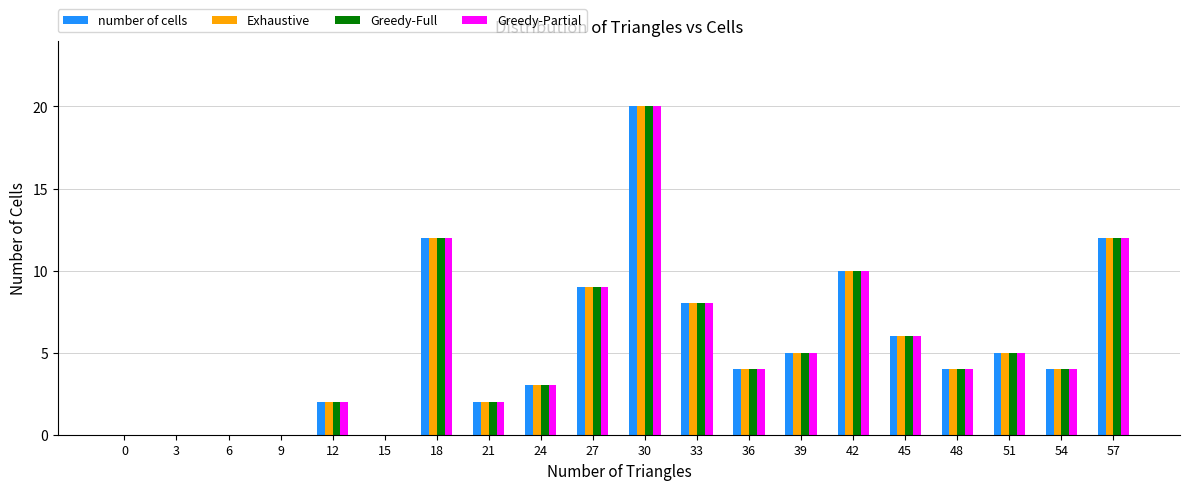

What is the average value of the Exhaustive series?

5